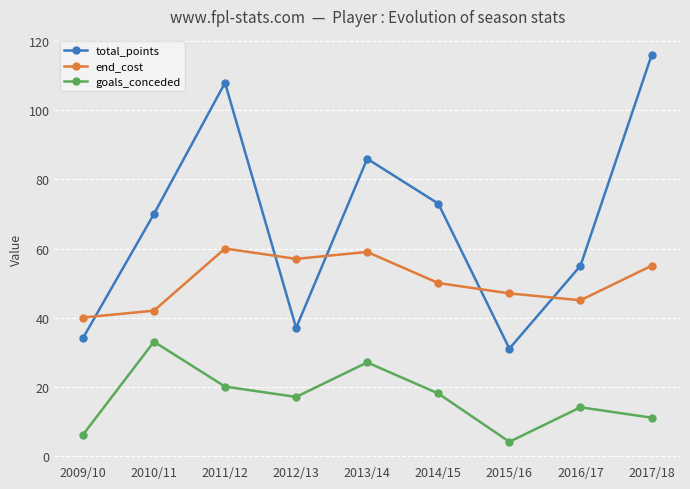

What is the difference between the goals_conceded values at 2012/13 and 2013/14?

10